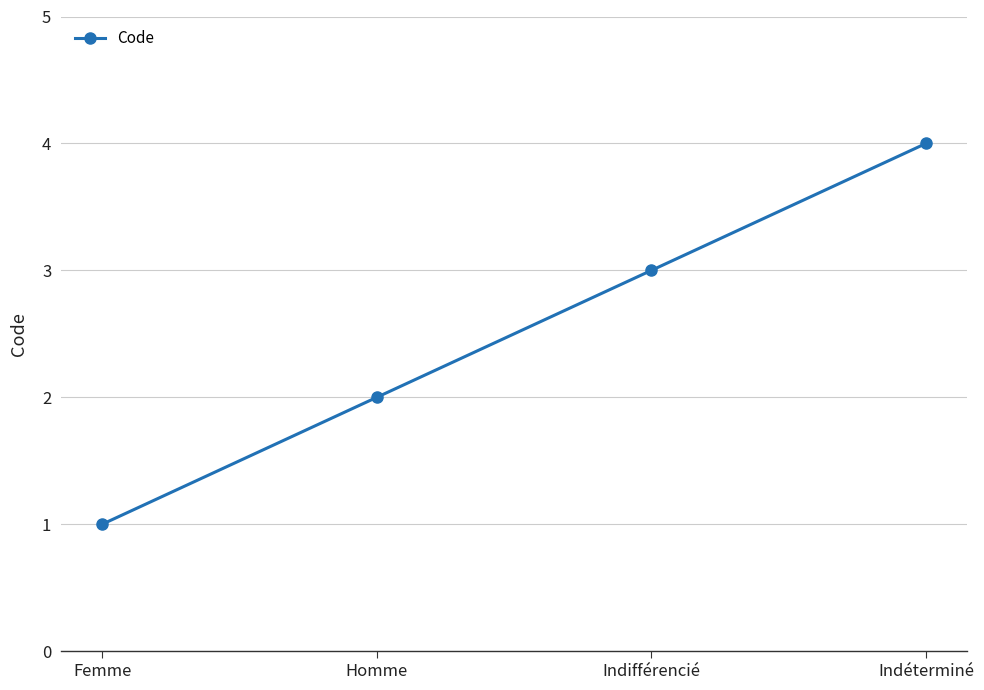

The value at Homme is 1. True or false?

False